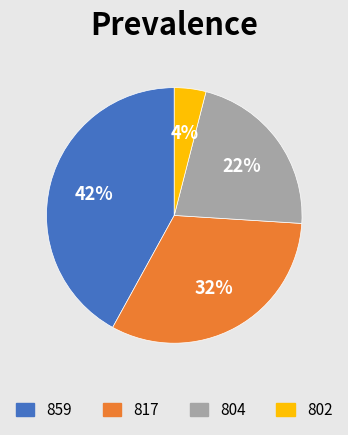

Combined, do 817 and 859 account for over 50%?

Yes